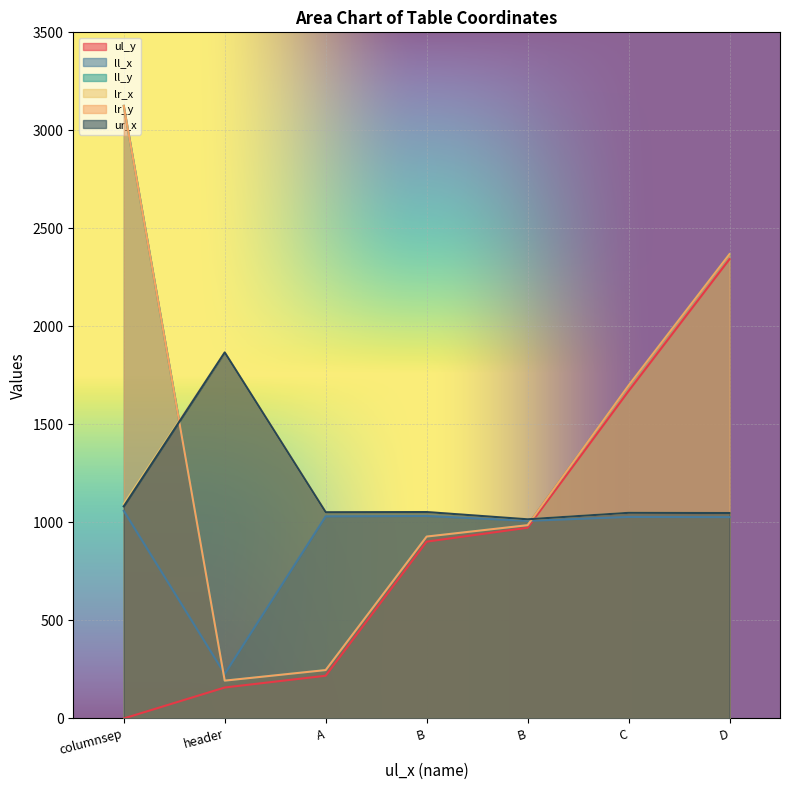

What is the sum of the ll_x values at header and B?

1235